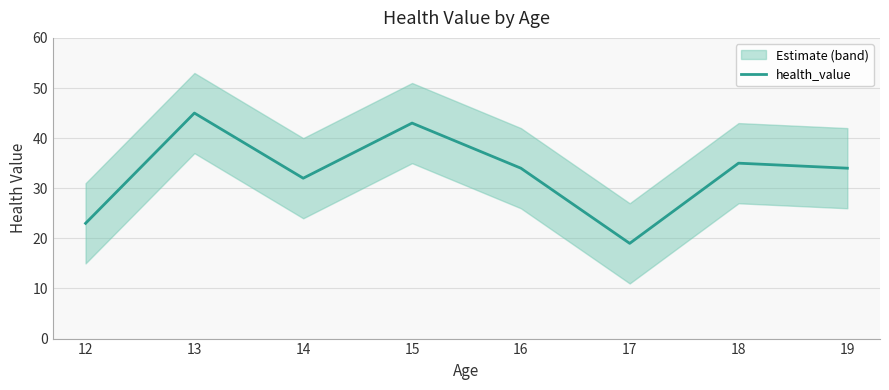

The value at 15 is 24. True or false?

False